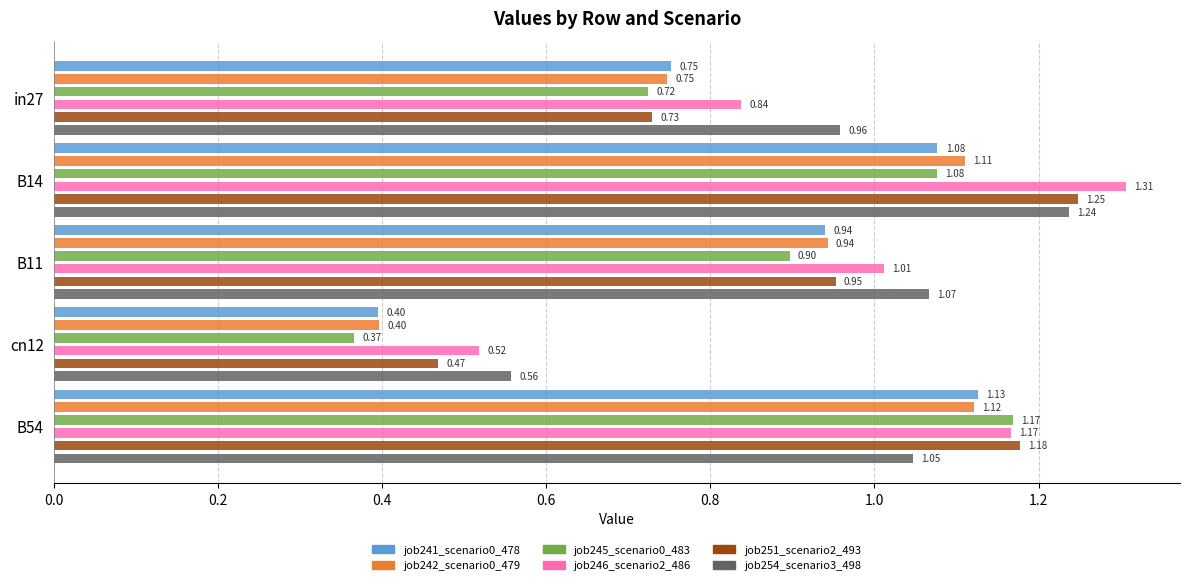

Between in27 and B54, which series saw the biggest shift?

job251_scenario2_493